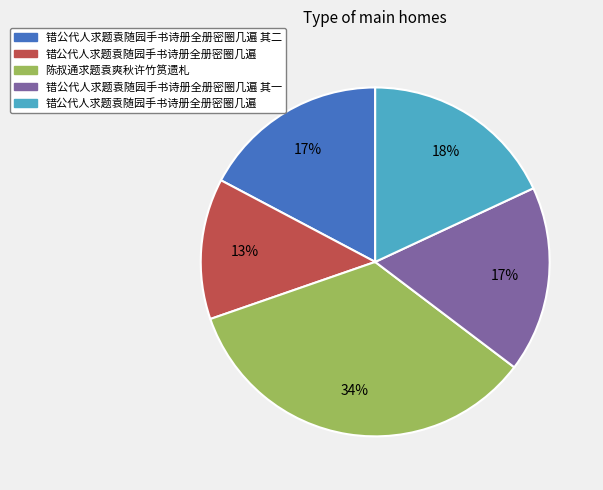

To the nearest percent, what is the difference between the largest and smallest slice percentages?

21%